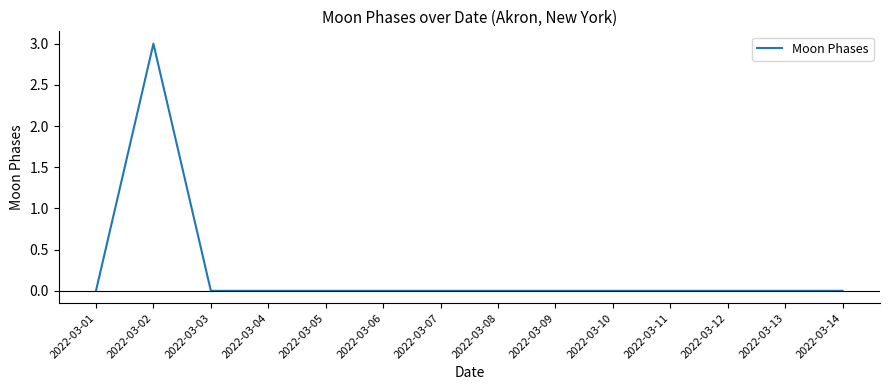

Is this an area chart (filled region under the line)?

No